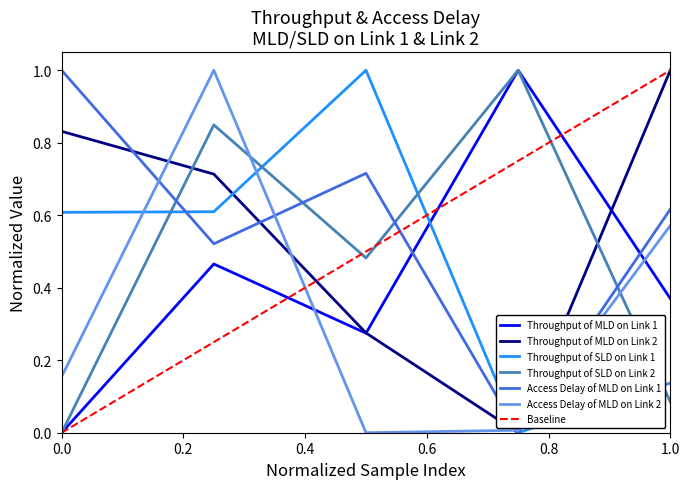

True or false: Access Delay of MLD on Link 2 has a value of 0.1 at 0.0.

False